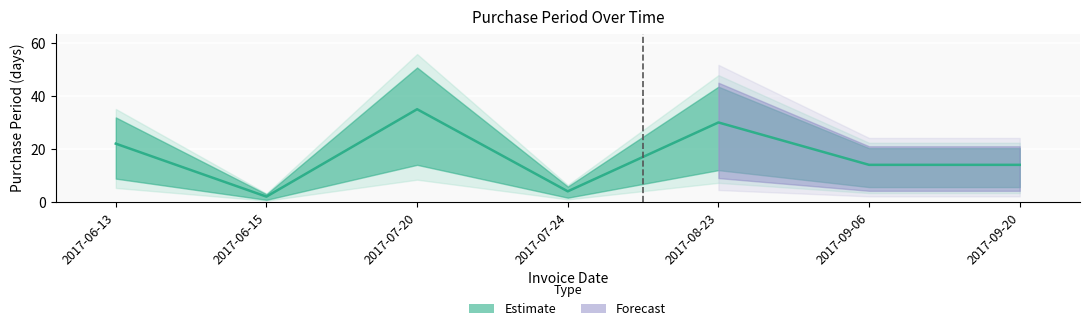

What is the label of the 2nd point from the left?

2017-06-15